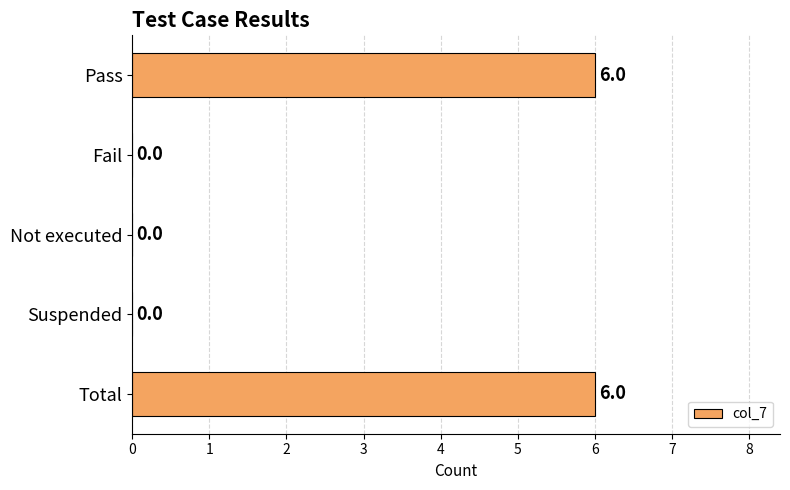

What is the average value?

2